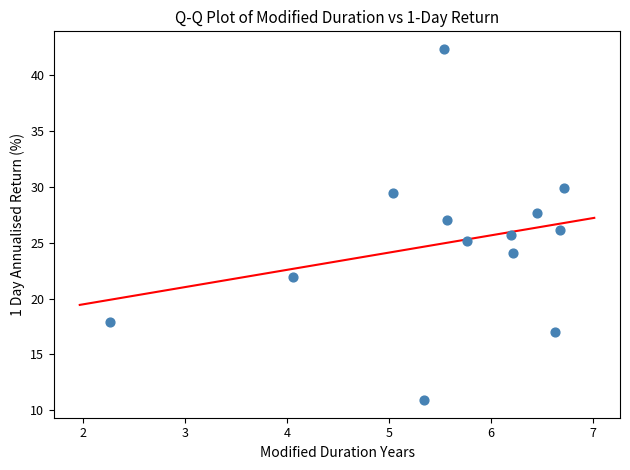

What is the range of X values (max minus min)?

4.4